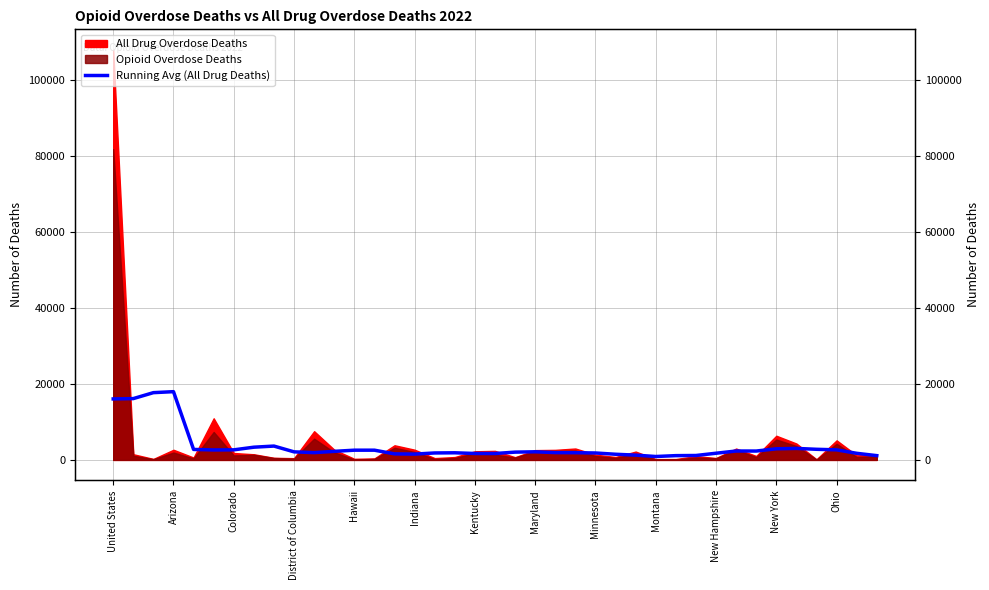

What position from the right is 26?

13